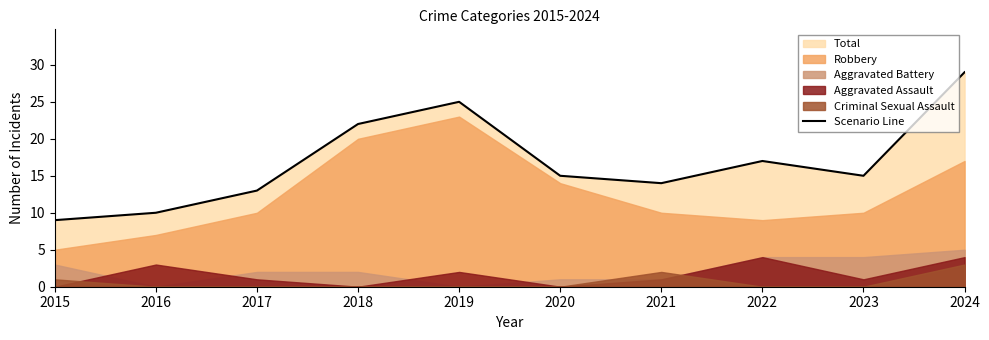

Rank the categories by value from highest to lowest.

2024, 2019, 2018, 2022, 2020, 2023, 2021, 2017, 2016, 2015